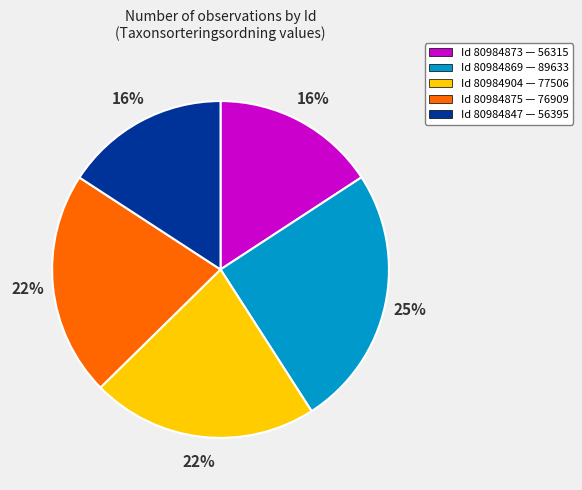

Do Id 80984904 — 77506 and Id 80984869 — 89633 together represent more than half of the pie?

No